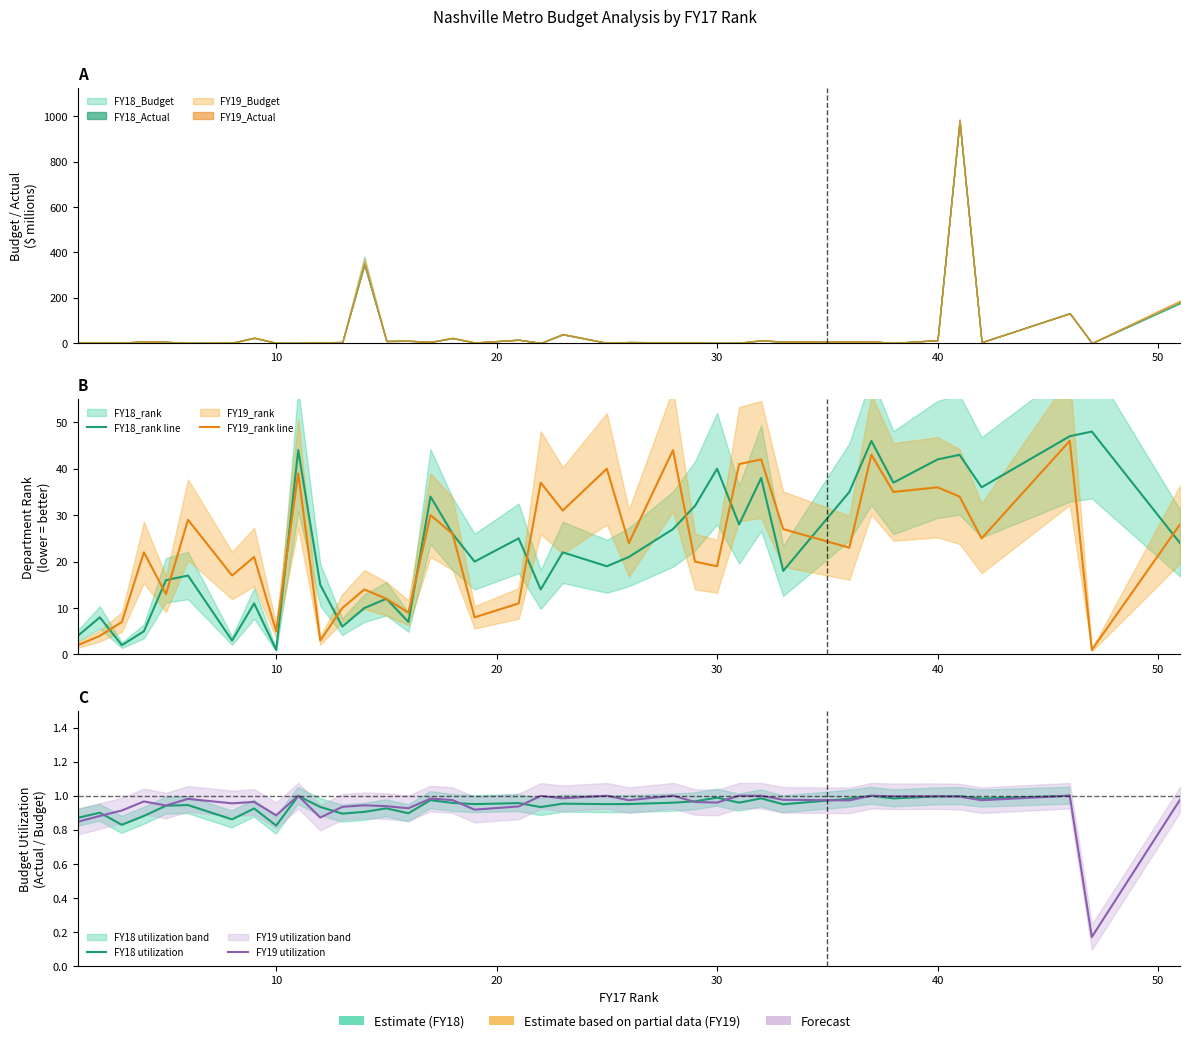

How many lines are shown in the chart?

4